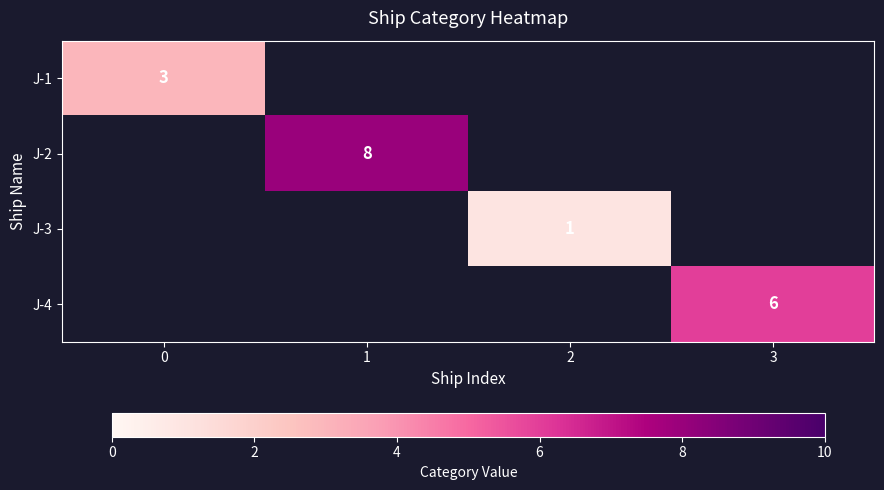

True or false: J-3 has a value of 1 at 2.

True